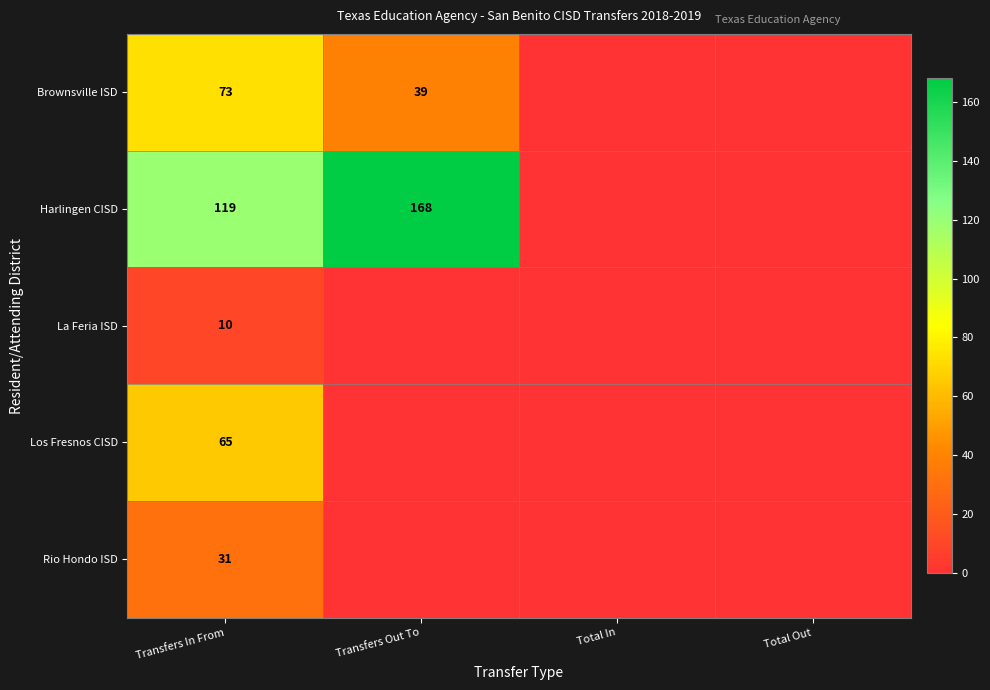

The Brownsville ISD series shows 39 at Transfers Out To. True or false?

True